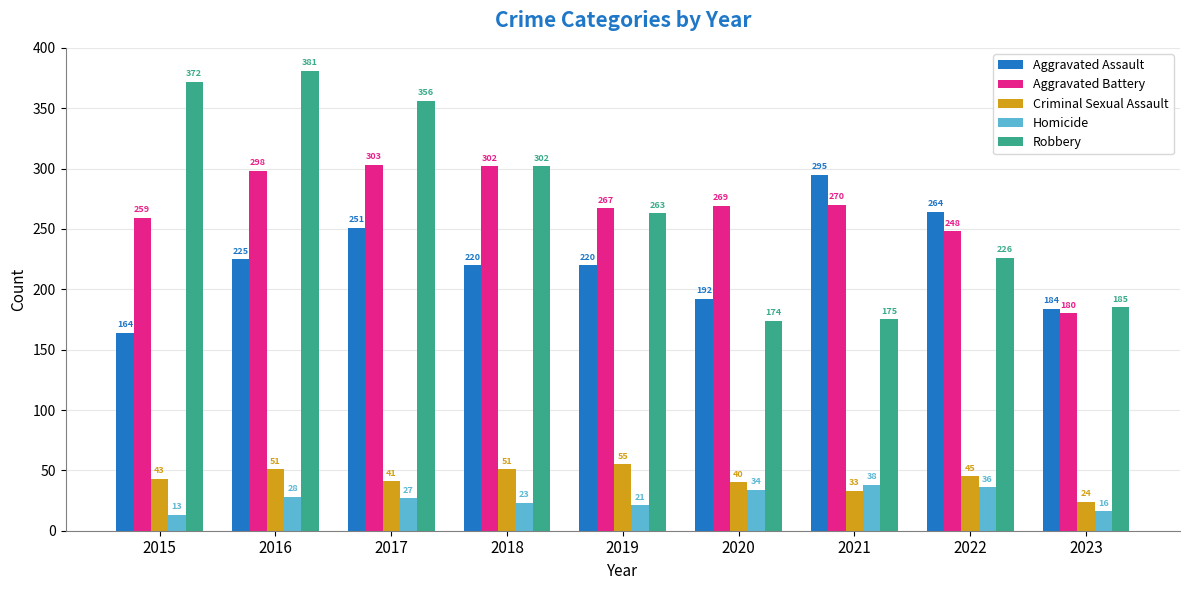

Reading left to right, transcribe all the data shown in this chart.

Aggravated Assault: 164	225	251	220	220	192	295	264	184
Aggravated Battery: 259	298	303	302	267	269	270	248	180
Criminal Sexual Assault: 43	51	41	51	55	40	33	45	24
Homicide: 13	28	27	23	21	34	38	36	16
Robbery: 372	381	356	302	263	174	175	226	185